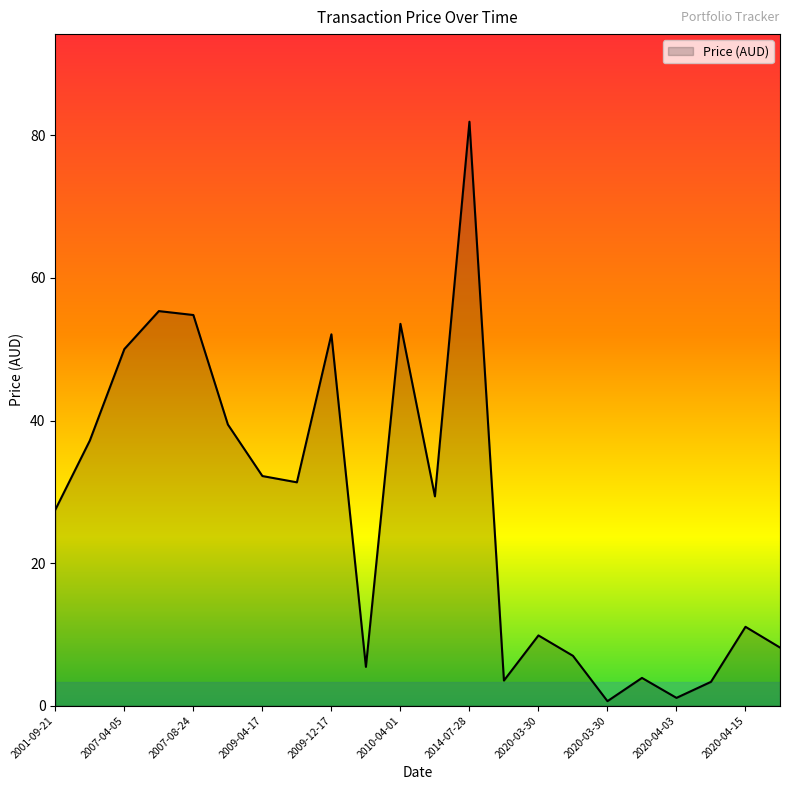

What is the difference between the maximum and minimum values?

81.3